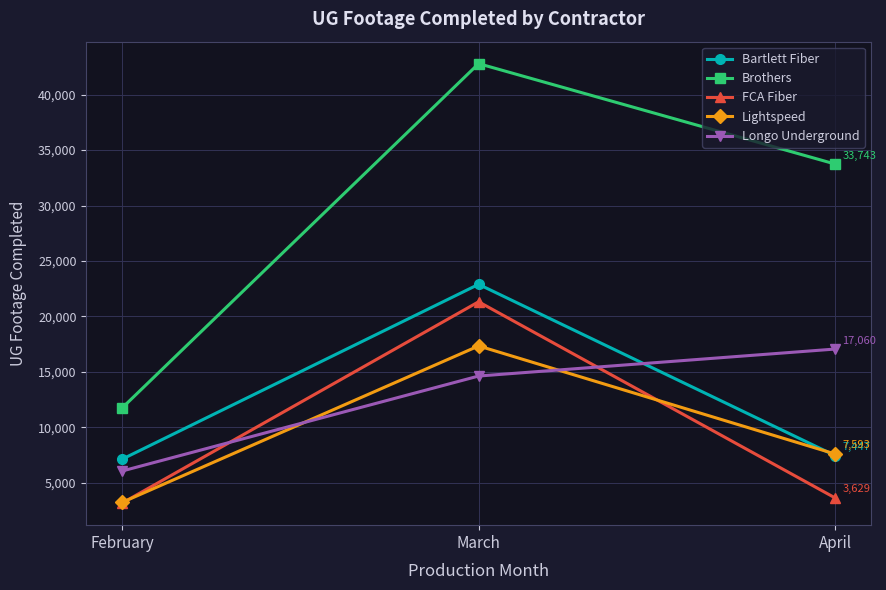

What is the sum of the Longo Underground values at February and March?

20681